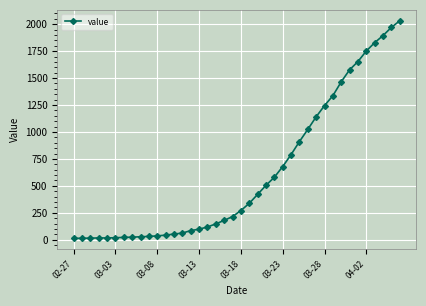

Does the chart display data point markers on the line(s)?

Yes